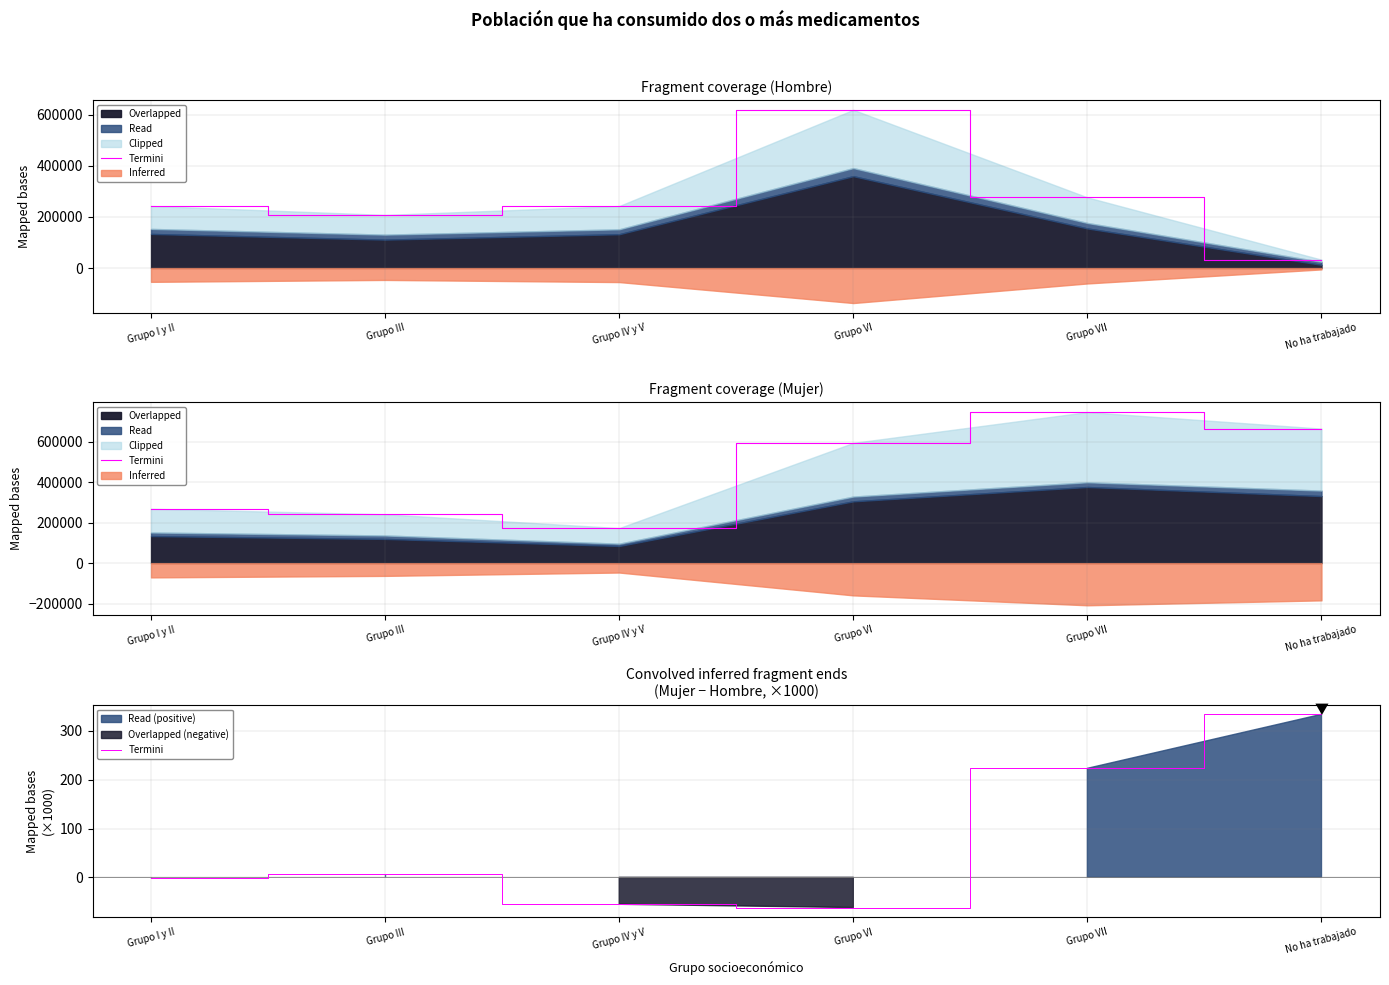

How many lines are shown in the chart?

1